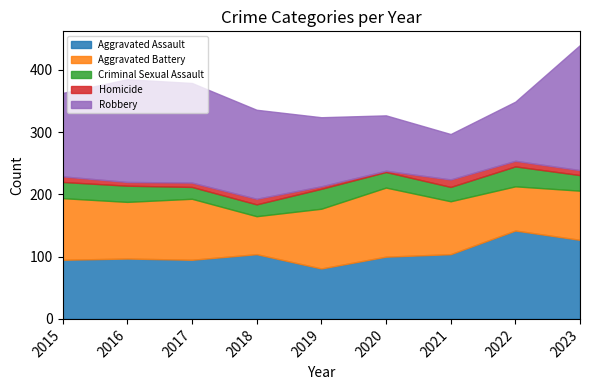

Does the chart have visible grid lines?

No